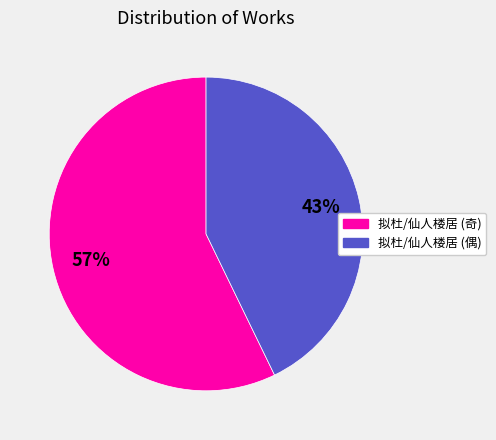

To the nearest percent, what is the difference between the largest and smallest slice percentages?

14%